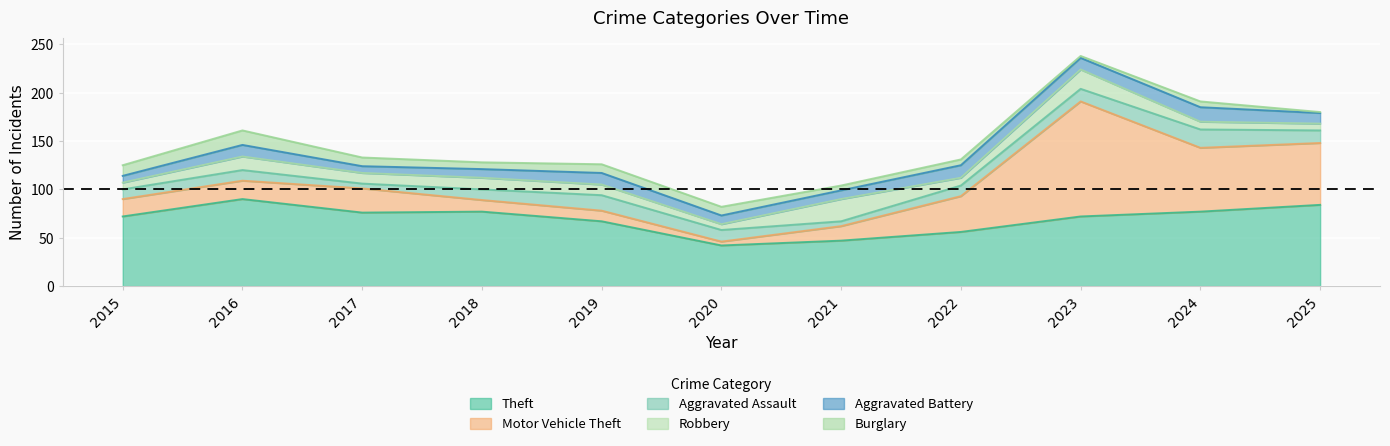

What is the difference between the highest and lowest values at 2015?

65